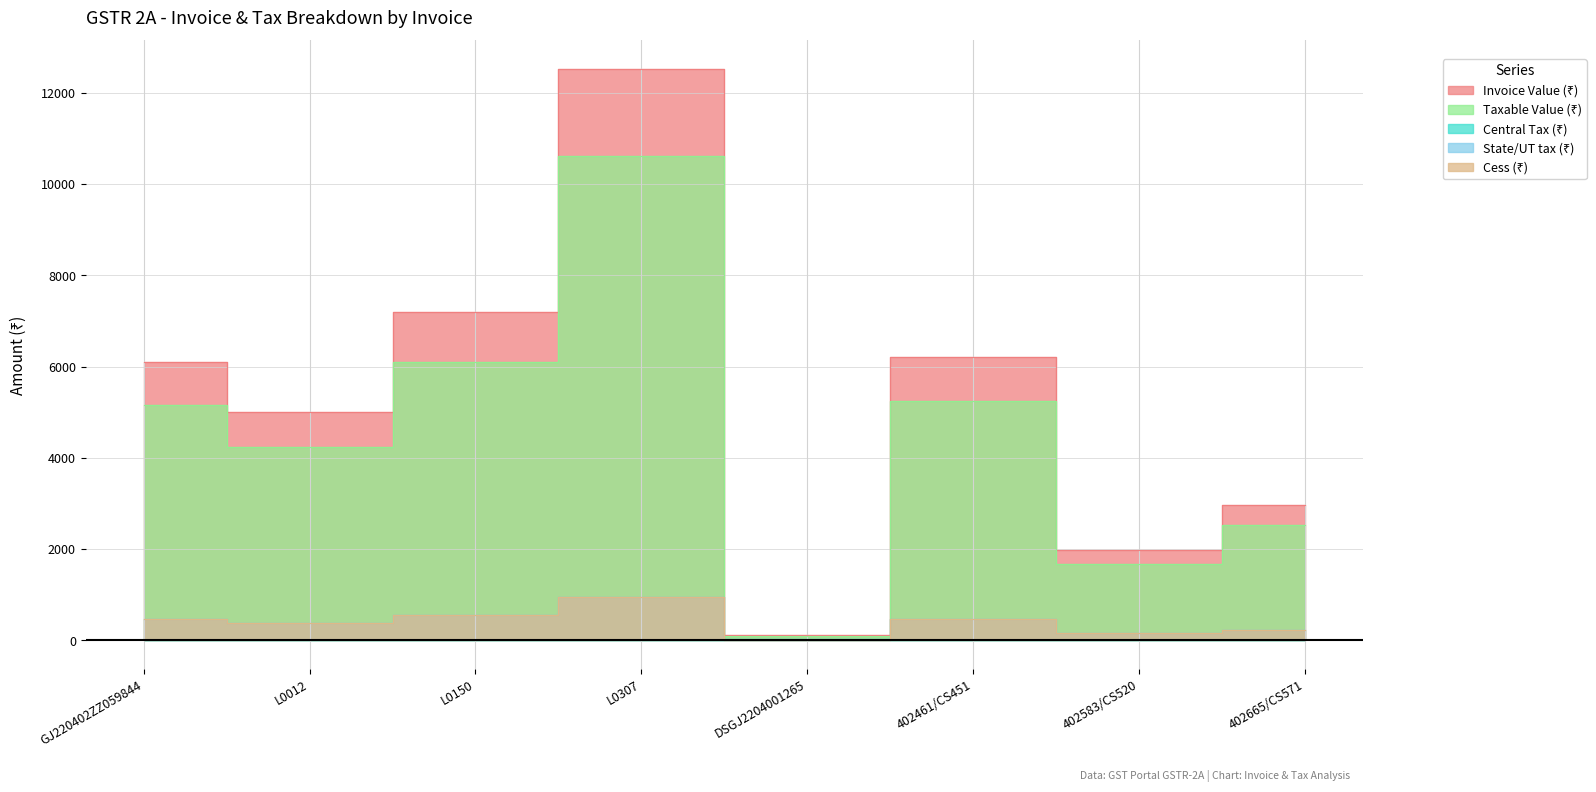

Rank the series at DSGJ2204001265 from highest to lowest value.

Invoice Value (₹), Taxable Value (₹), Central Tax (₹), State/UT tax (₹), Cess (₹)